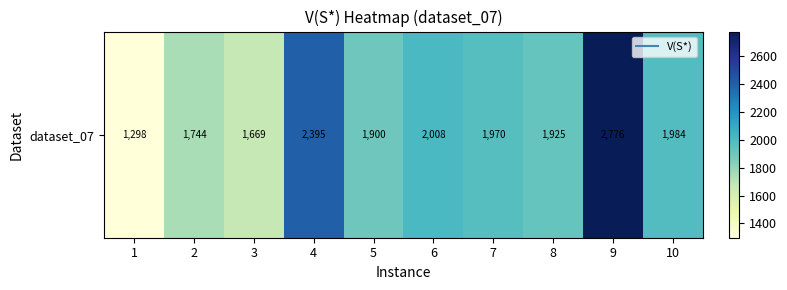

Where does the data first go above 1970?

4